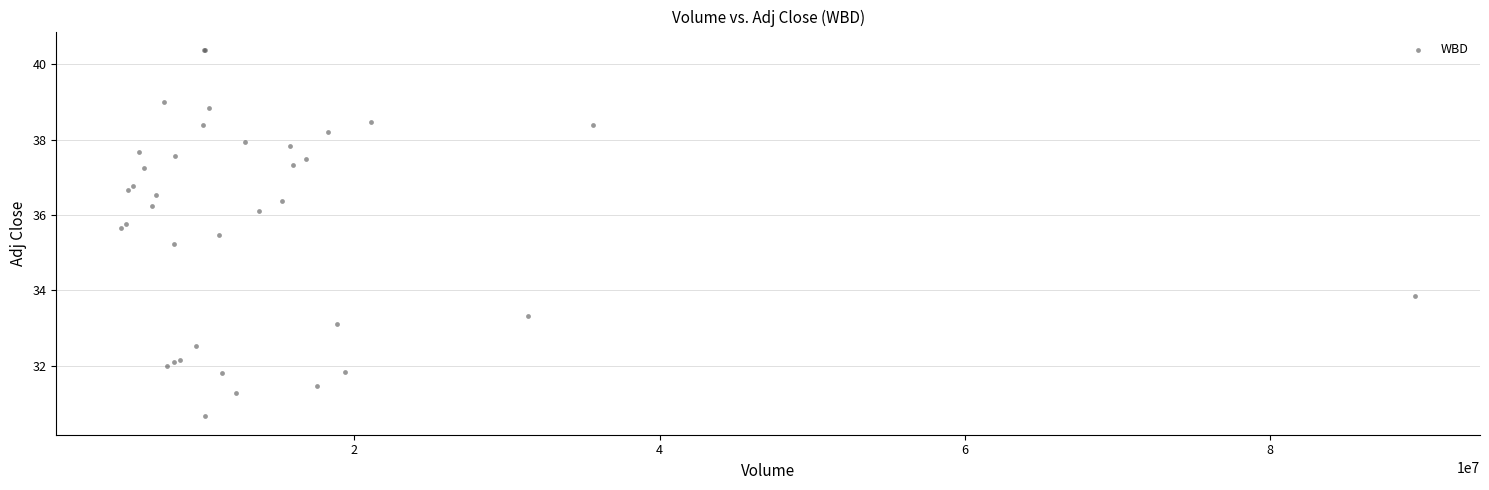

What Y value in the scatter plot is closest to 35?

35.2